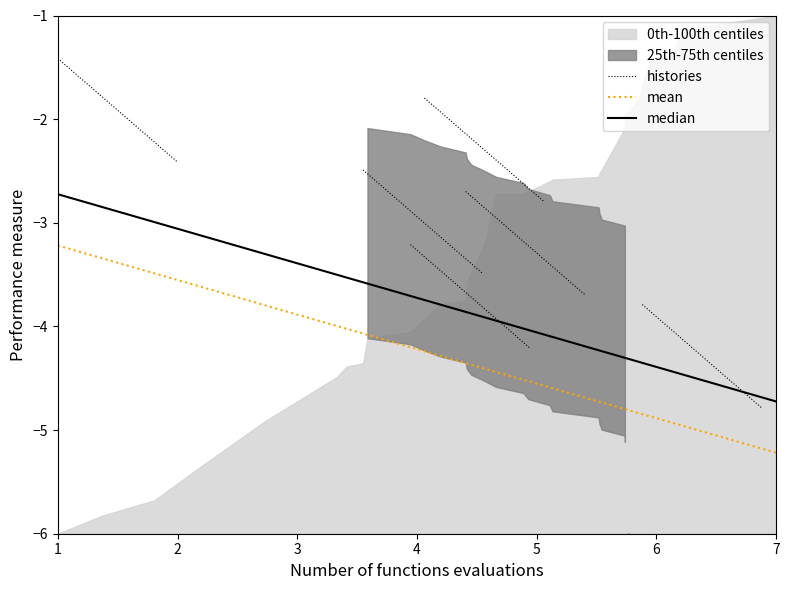

Rank the series at 2 from lowest to highest value.

mean, median, histories